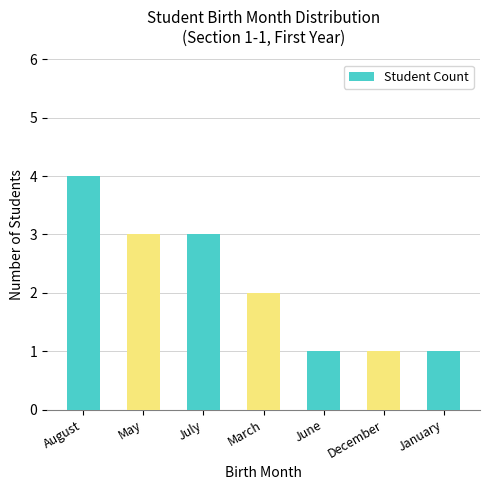

What is the value of the 7th bar from the left?

1